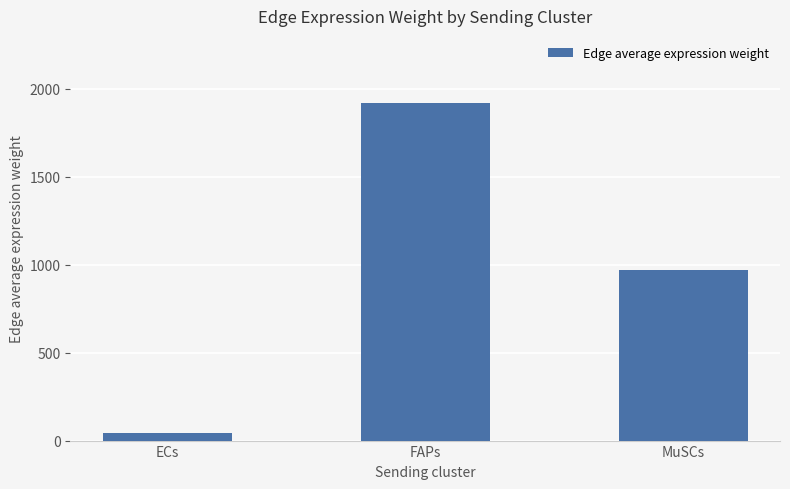

The chart shows a value of 1917.2 at FAPs. True or false?

True